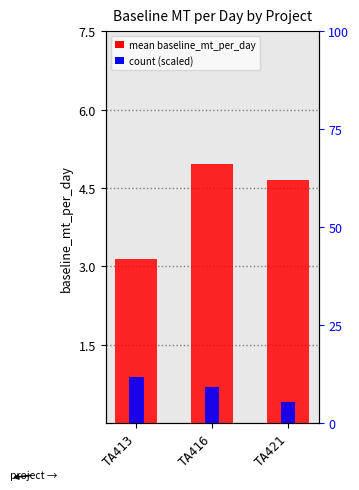

How many groups of bars are there?

3